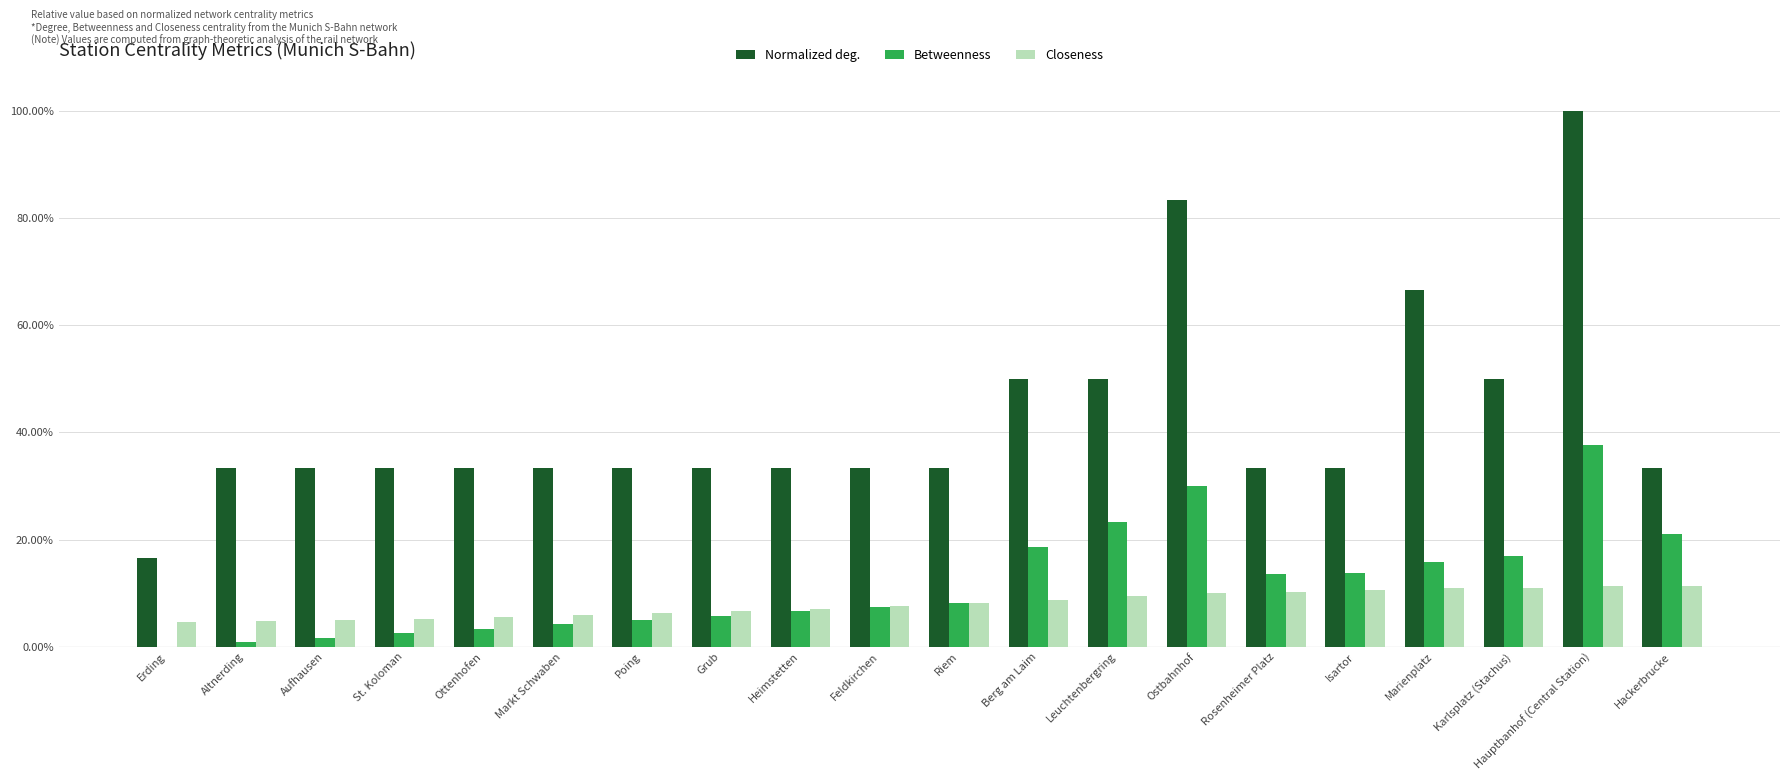

What is the sum of the Betweenness values at Feldkirchen and Ottenhofen?

0.1